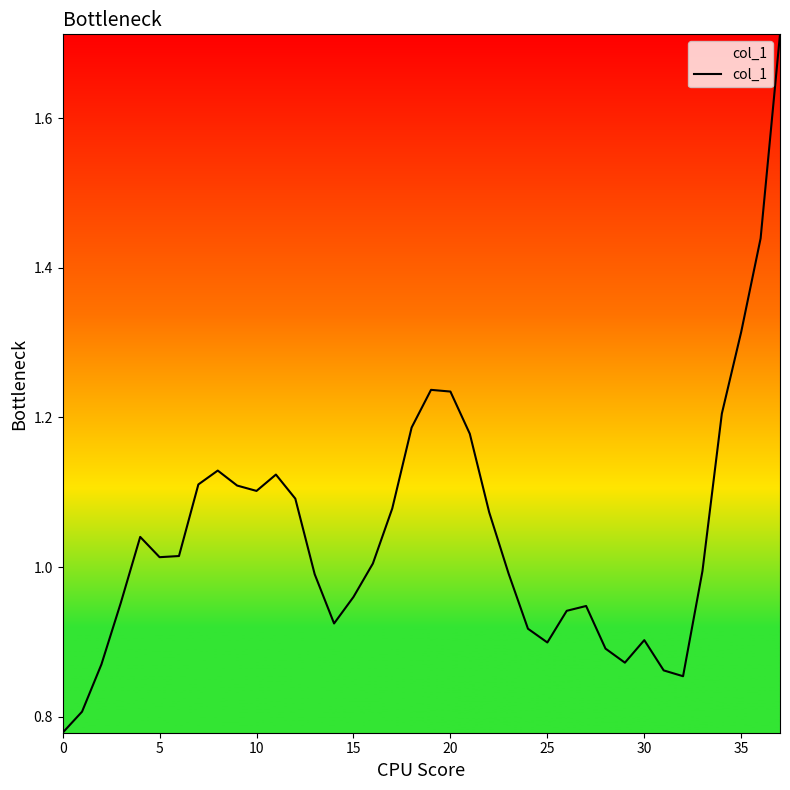

How many lines are shown in the chart?

1